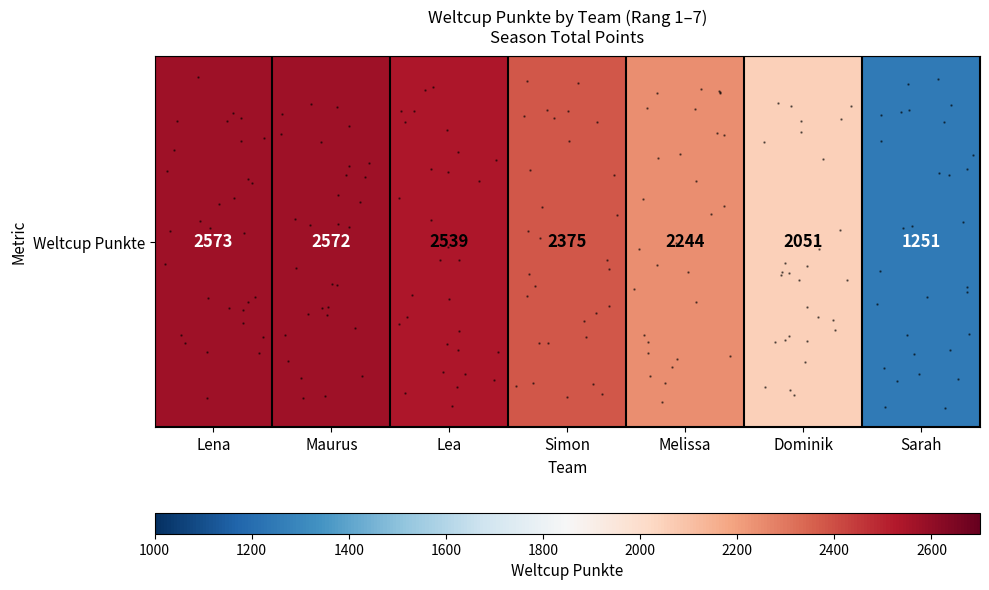

At which label does the data first exceed 2375?

Lena